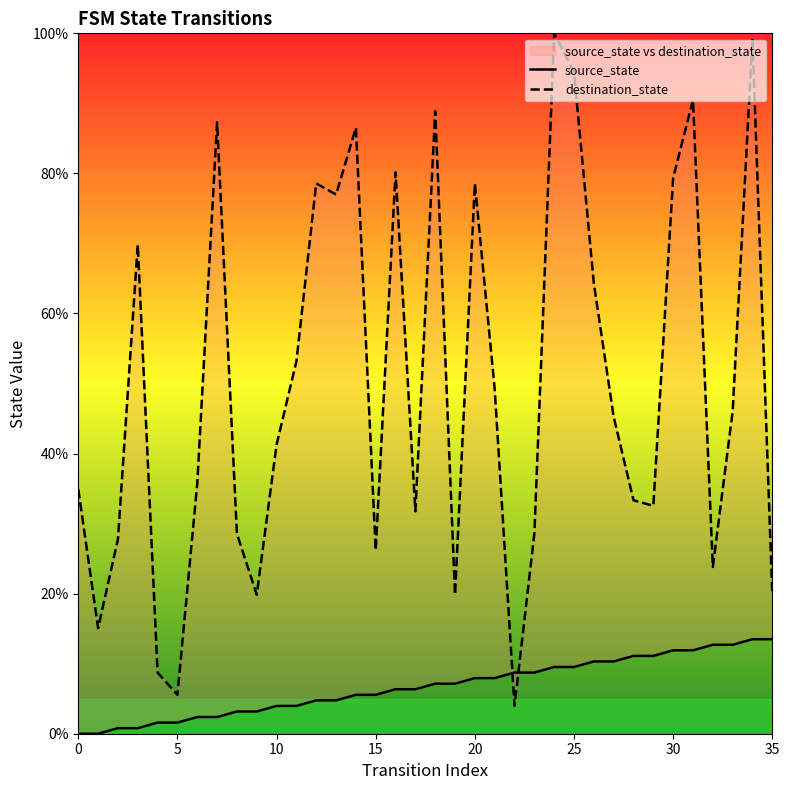

Is the value of source_state at 33 greater than the value of destination_state at 19?

No